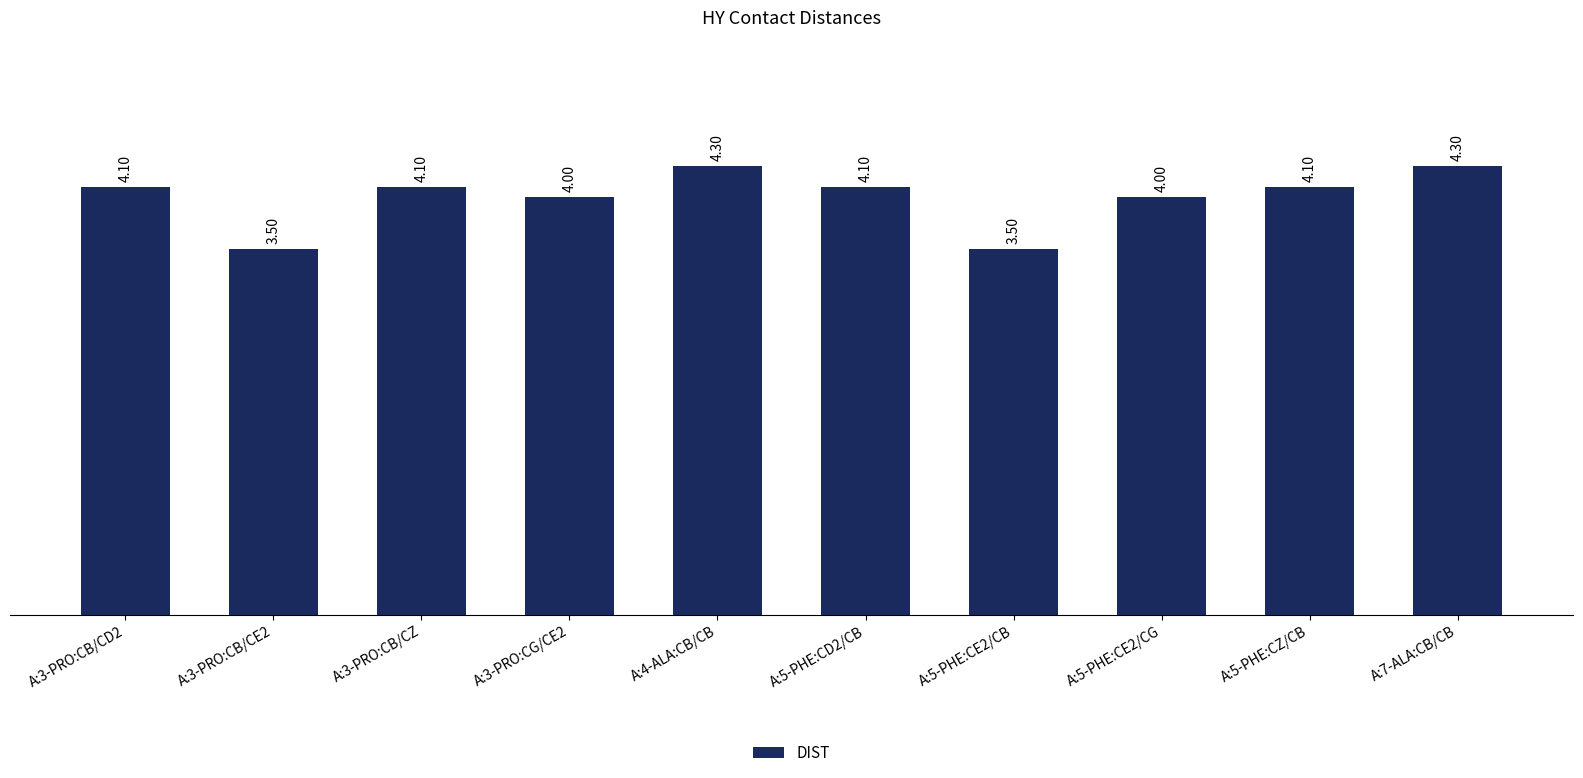

What is the sum of the values at A:3-PRO:CB/CD2 and A:3-PRO:CG/CE2?

8.1